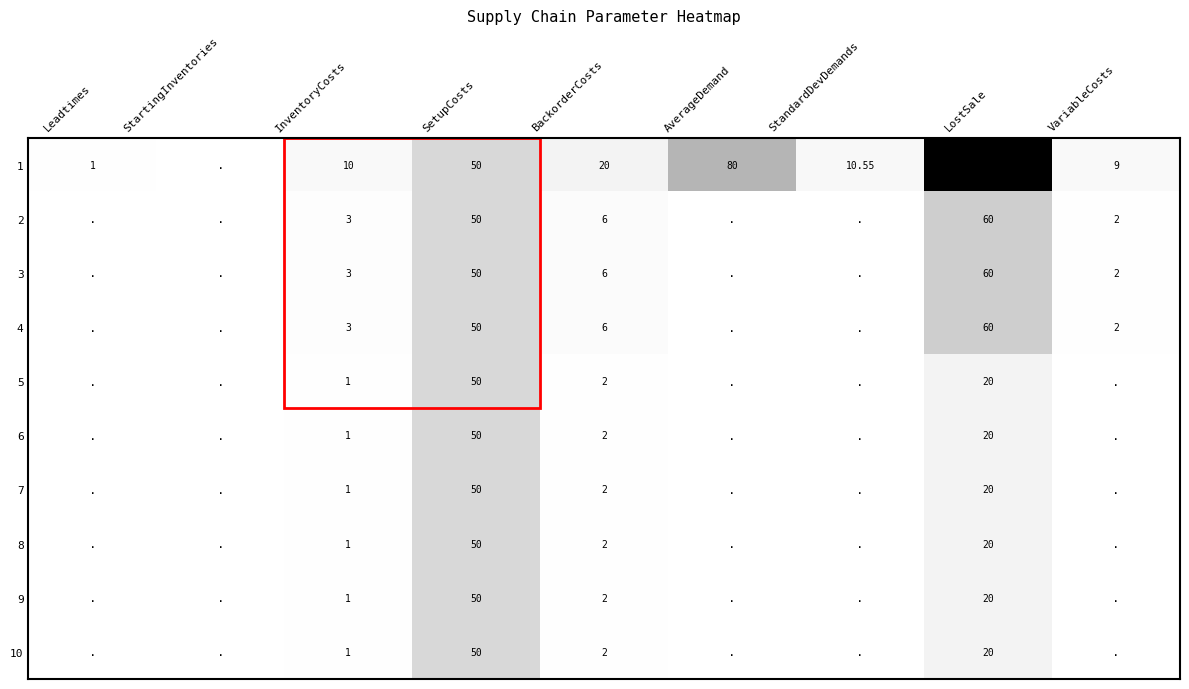

What is the total value across all series at BackorderCosts?

50.0